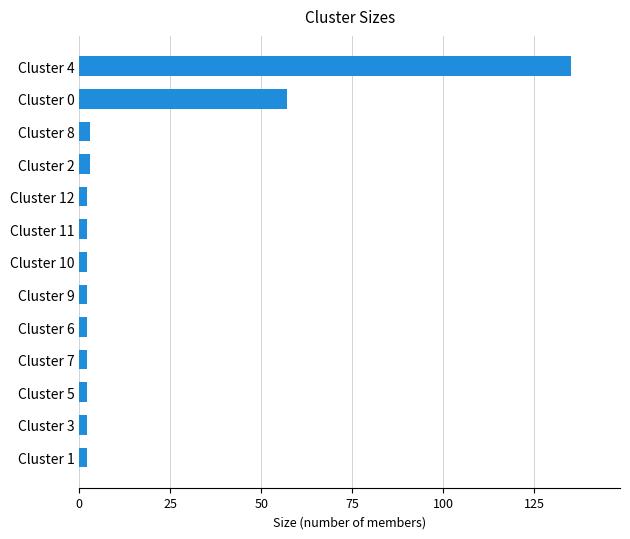

At which label is the value closest to 68?

Cluster 0